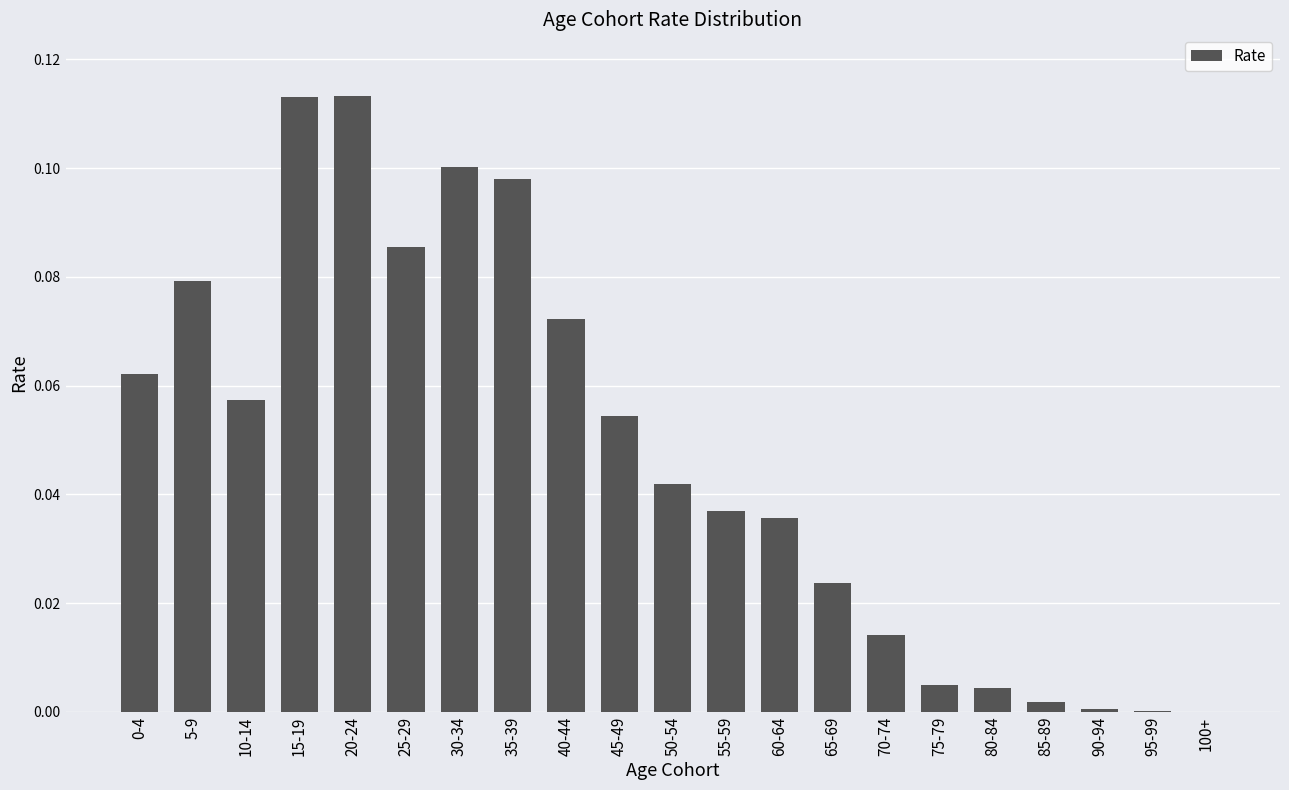

The value at 65-69 is 0.0. True or false?

True